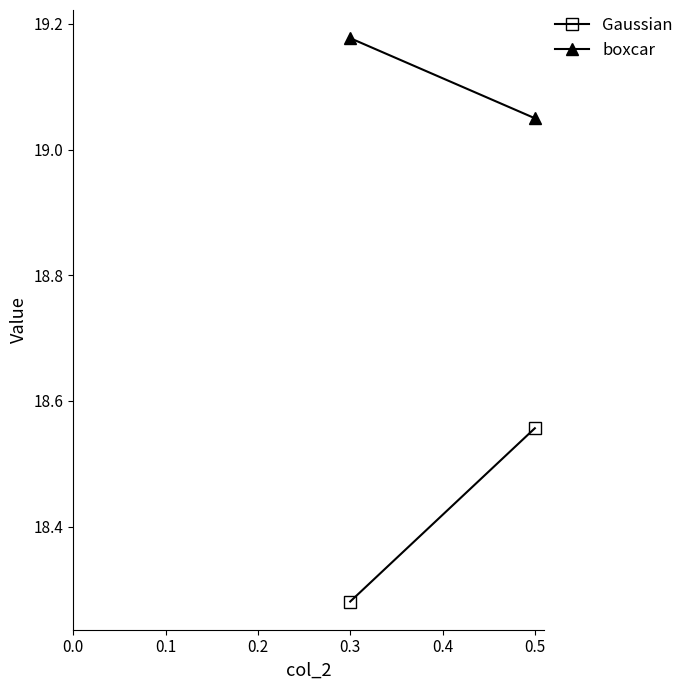

Reading left to right, list all the values displayed in this chart.

Gaussian: 18.3	18.6
boxcar: 19.2	19.0